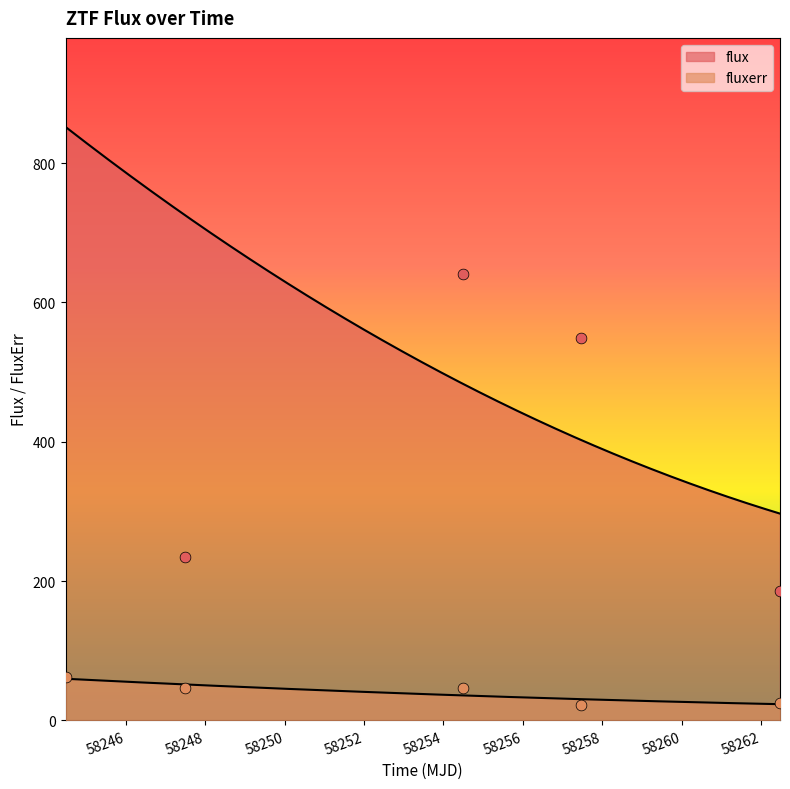

Which series has the widest spread of Y values?

flux